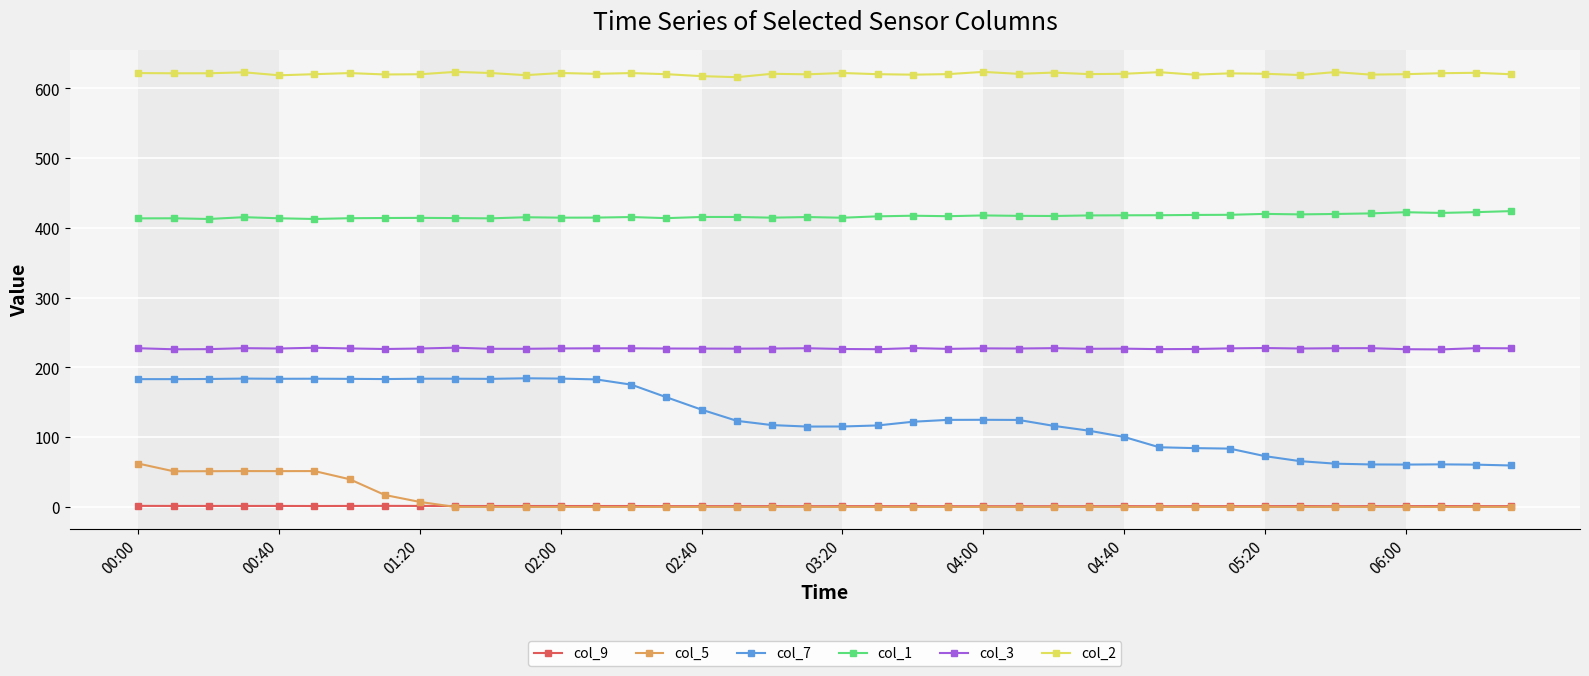

What is the value of the col_3 point at the 10th from the left?

228.3